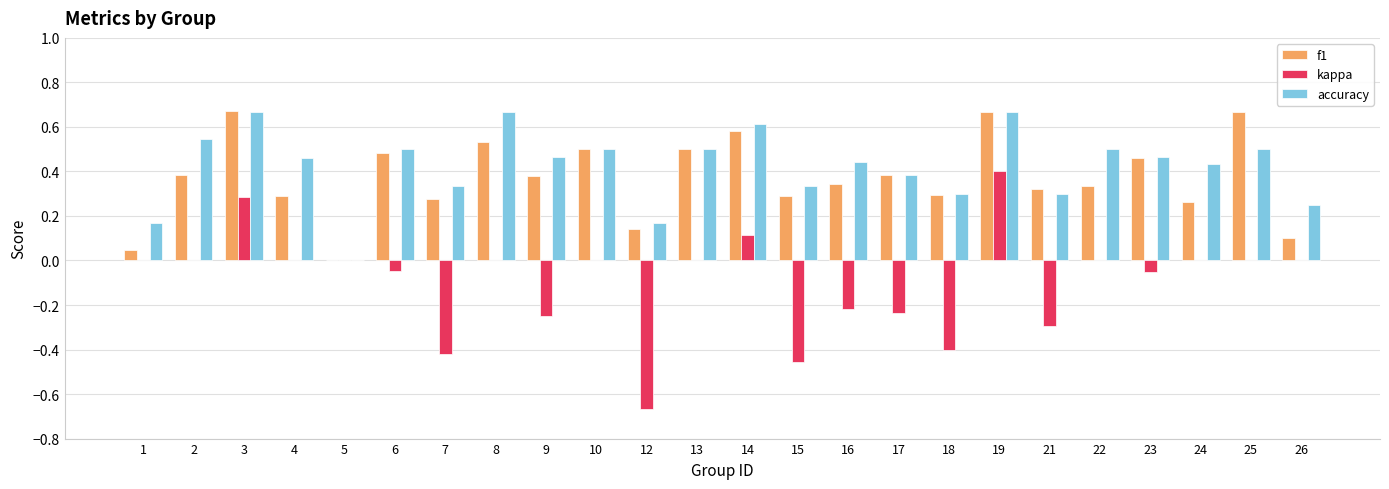

What is the sum of all kappa values?

-2.2